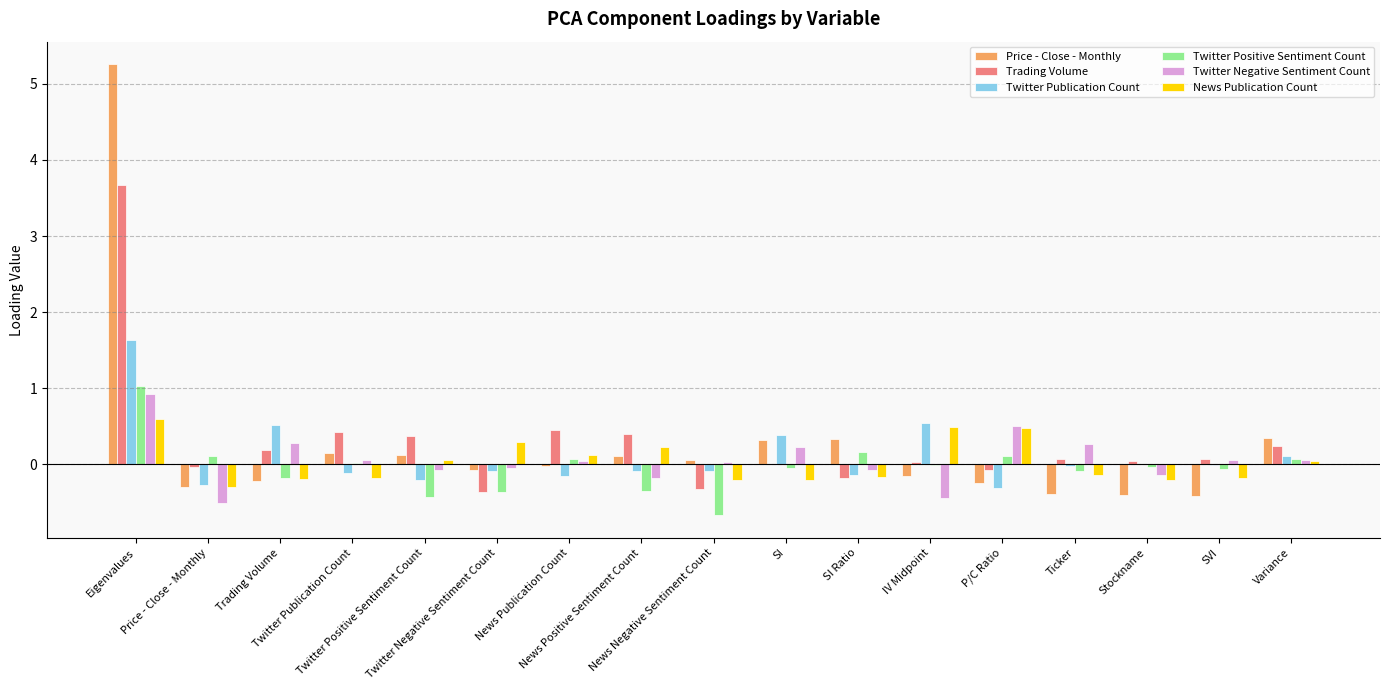

Which series has the largest range (max minus min)?

Price - Close - Monthly